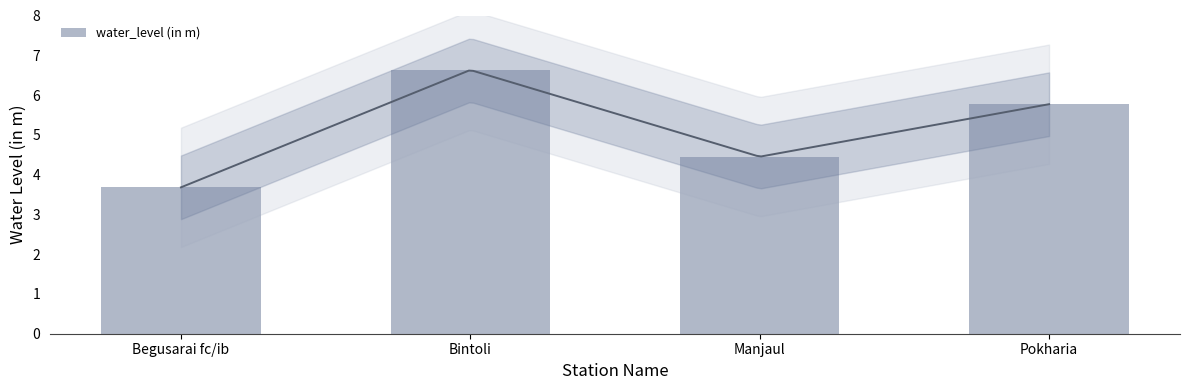

Which category has the highest value across all series?

Bintoli